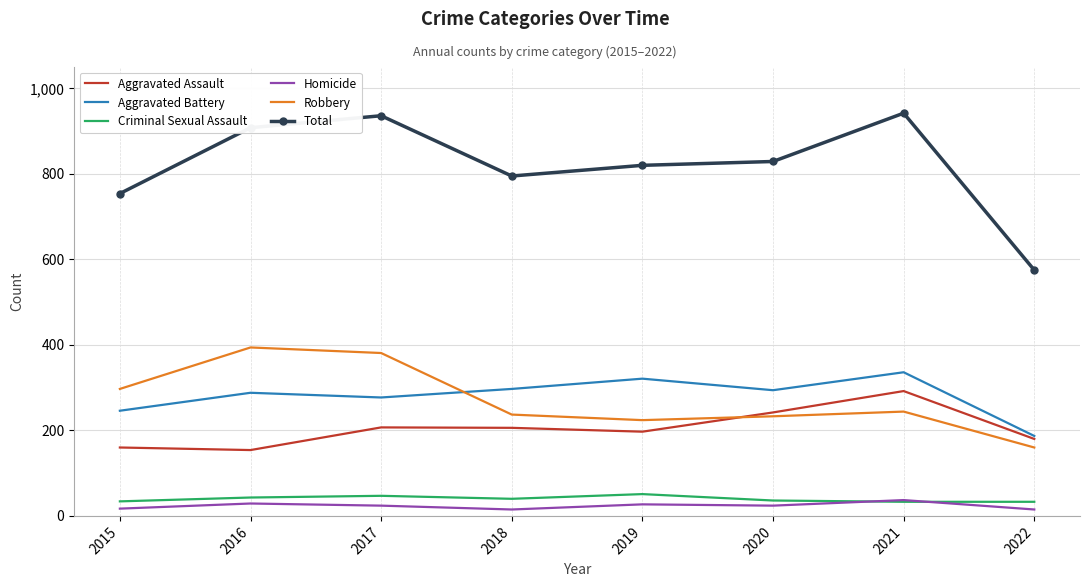

Is the value of Aggravated Battery at 2019 greater than the value of Aggravated Assault at 2022?

Yes